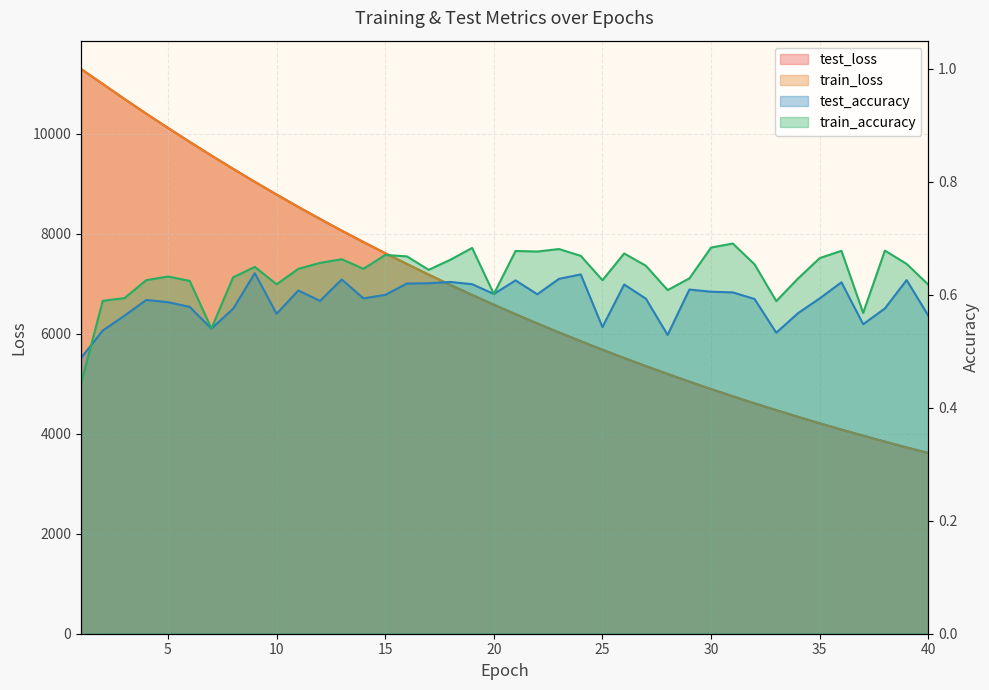

List the labels in order of train_accuracy value, largest first.

31, 30, 19, 23, 38, 36, 21, 22, 26, 15, 24, 16, 35, 13, 18, 12, 39, 32, 27, 9, 11, 14, 17, 5, 8, 29, 34, 4, 25, 6, 10, 40, 28, 20, 3, 2, 33, 37, 7, 1